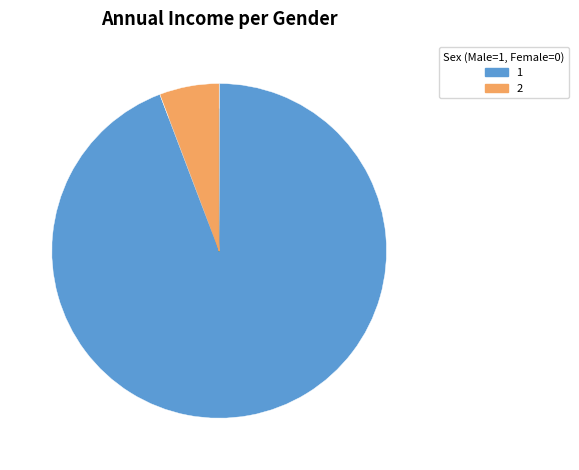

Is there a majority slice in this chart?

Yes